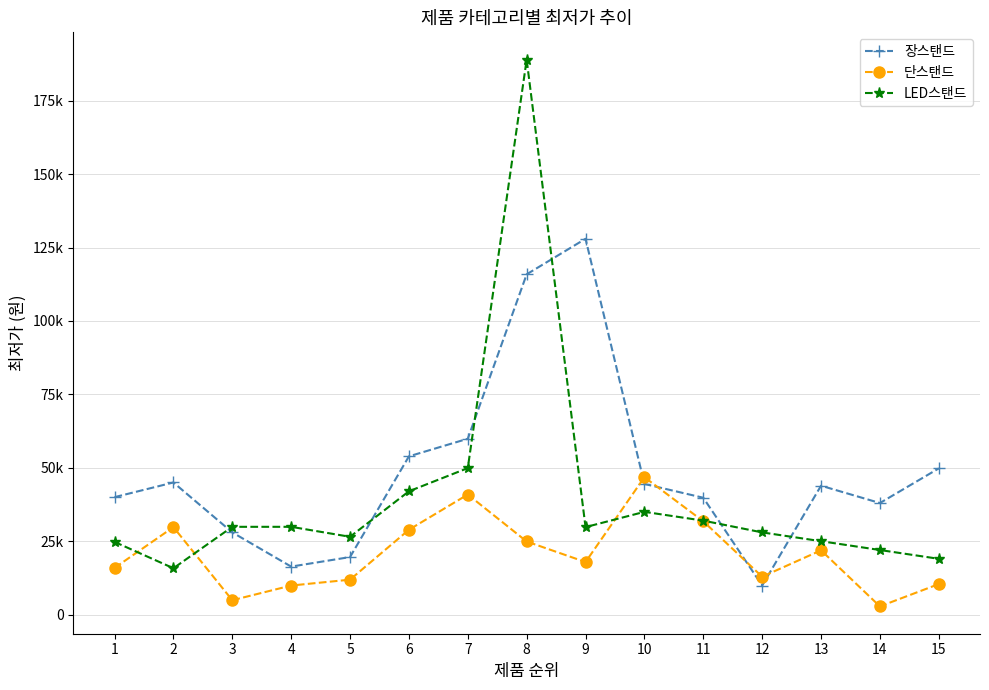

Which category has the highest value in the 장스탠드 series?

9